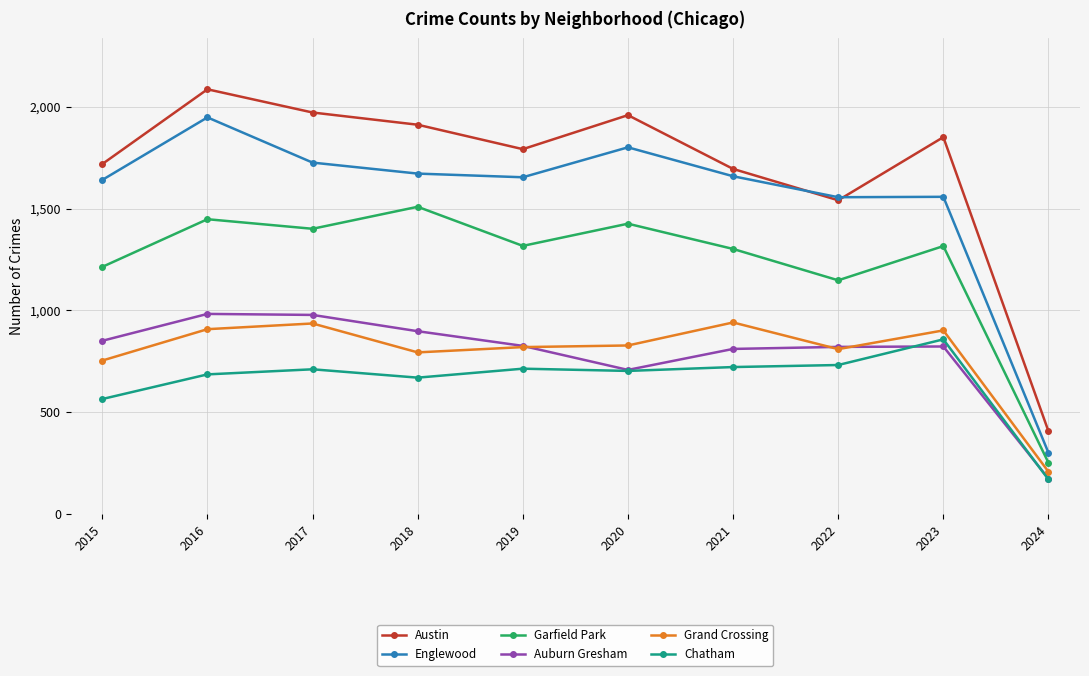

At 2018, list the series in order from smallest to largest.

Chatham, Grand Crossing, Auburn Gresham, Garfield Park, Englewood, Austin